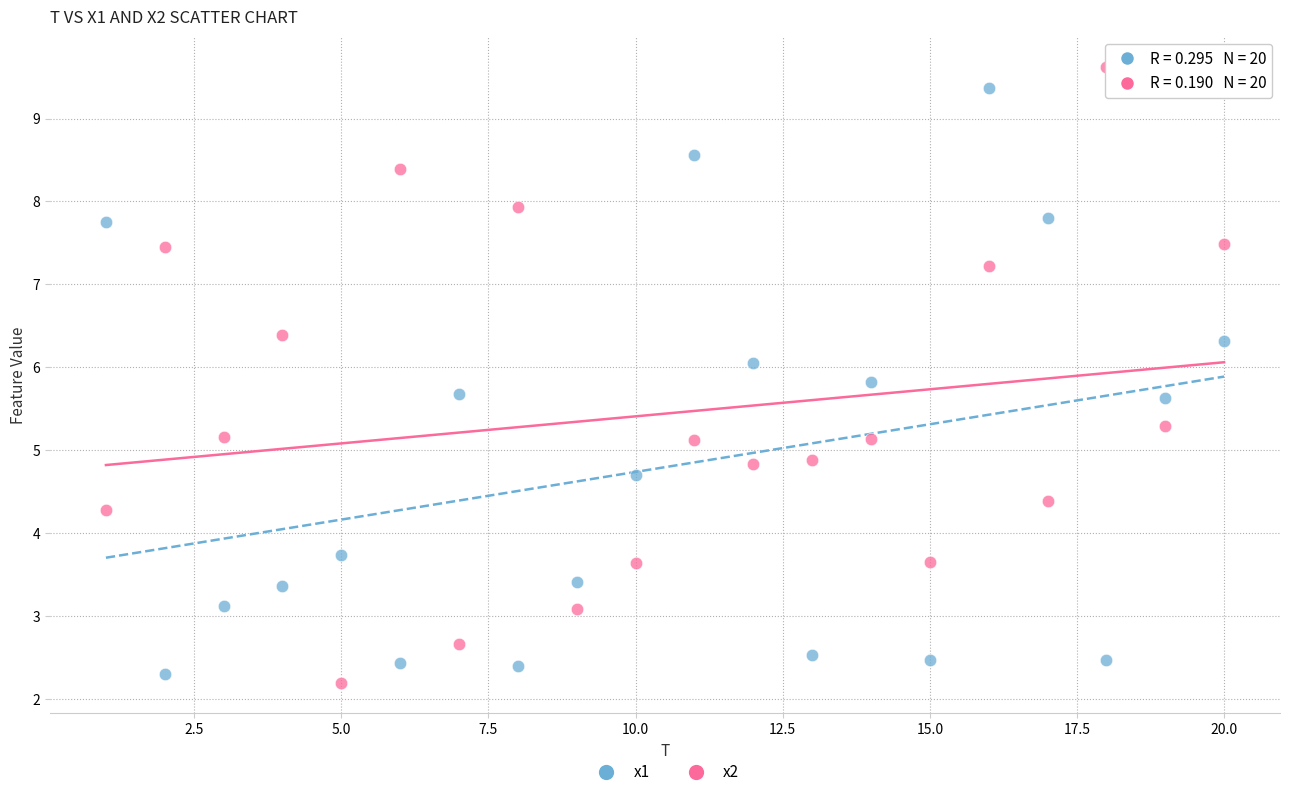

Across all data points, what is the range of X values (max minus min)?

19.0